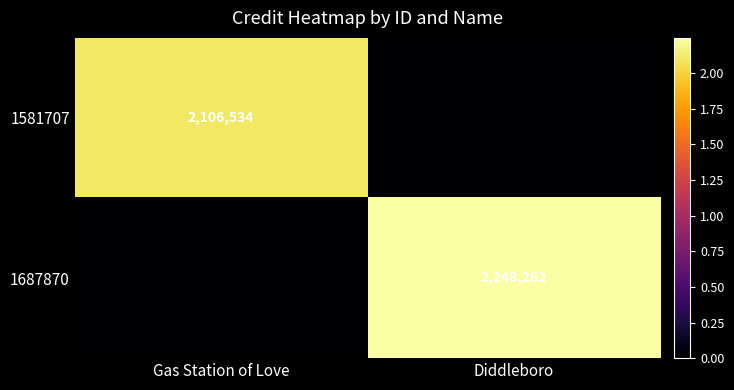

Is it true that 1687870 equals 3493367 at Diddleboro?

False